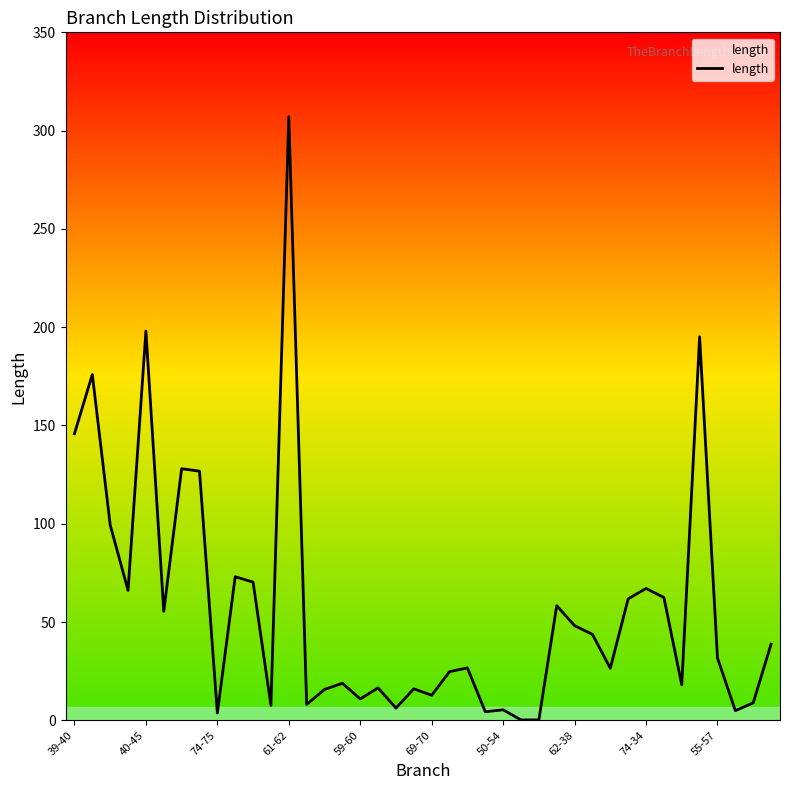

What is the maximum value shown in the chart?

307.1